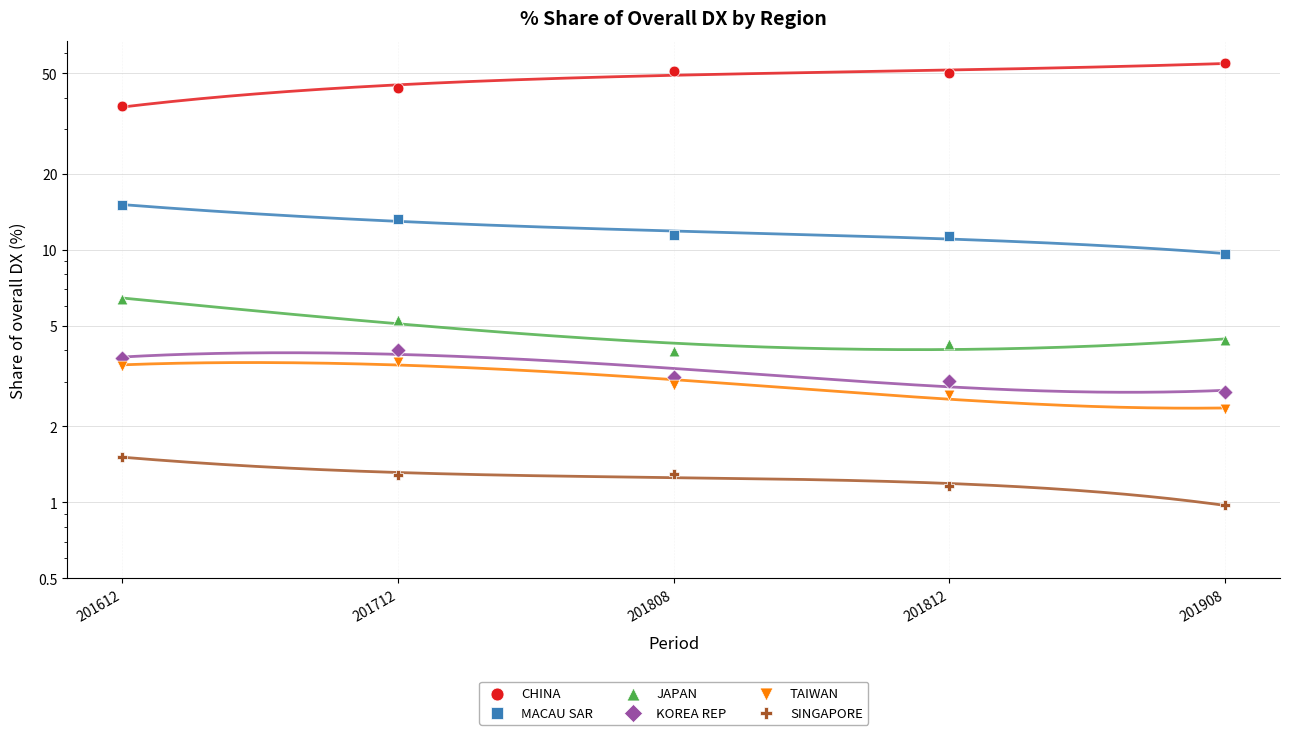

Which series reaches the maximum Y coordinate?

CHINA